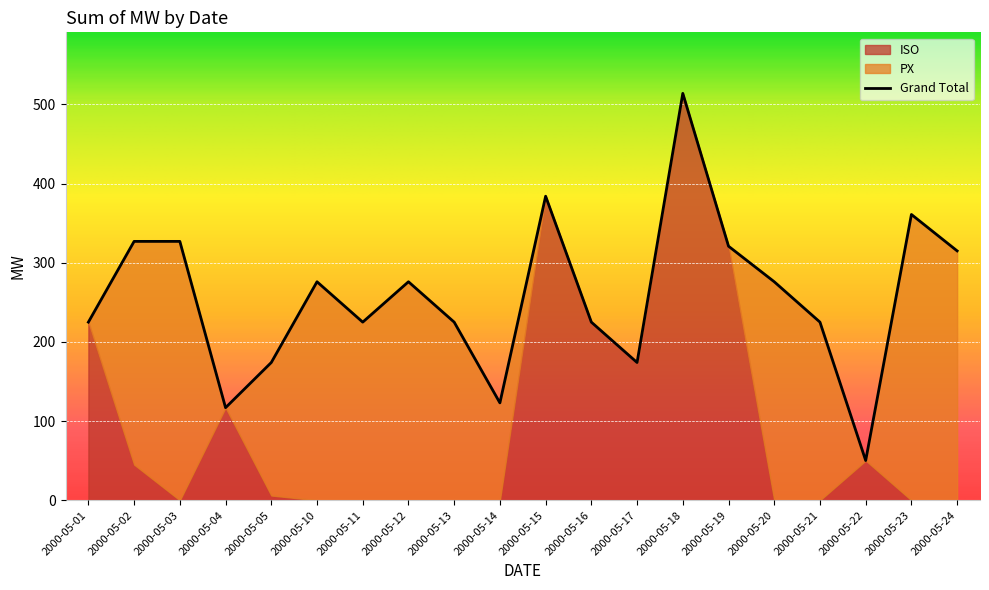

List the series in order of their peak value, highest first.

ISO, Grand Total, PX